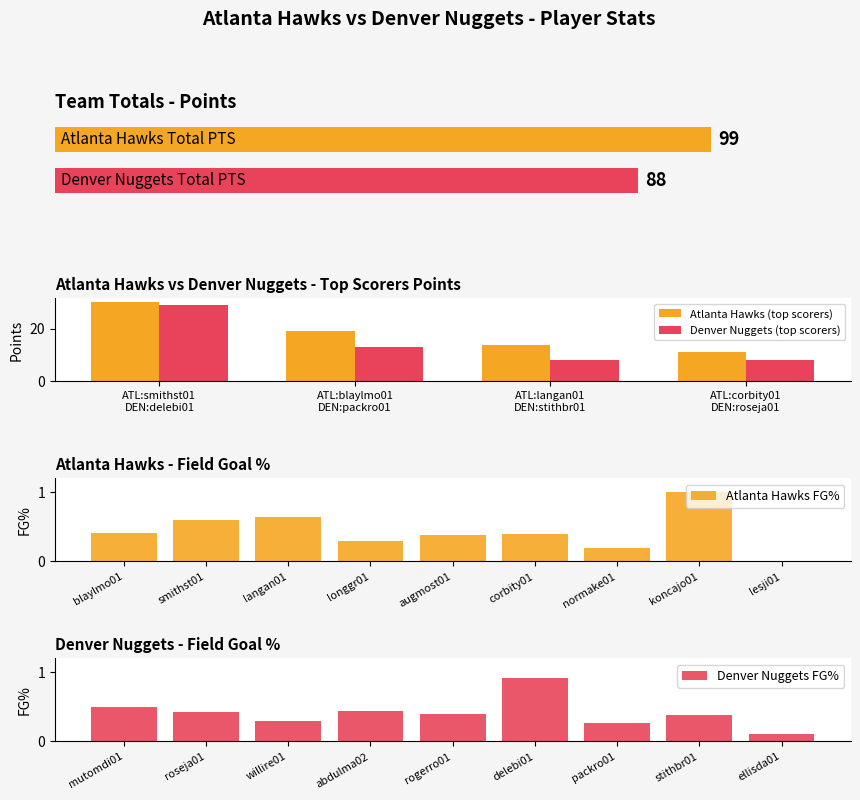

The value of Denver Nuggets PTS at koncajo01 is 13. True or false?

False